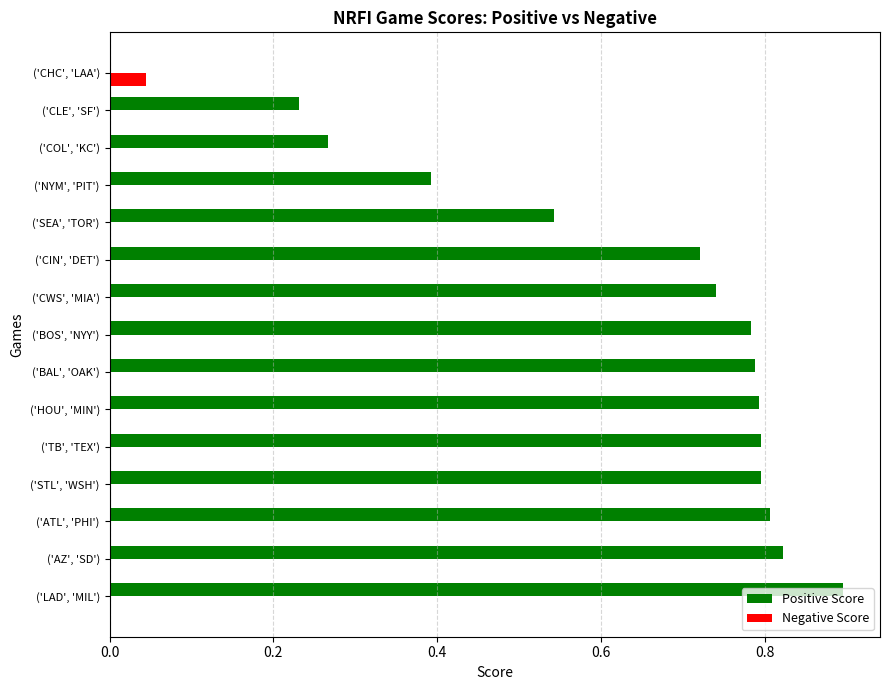

Which series changed the most between ('ATL', 'PHI') and ('NYM', 'PIT')?

Positive Score